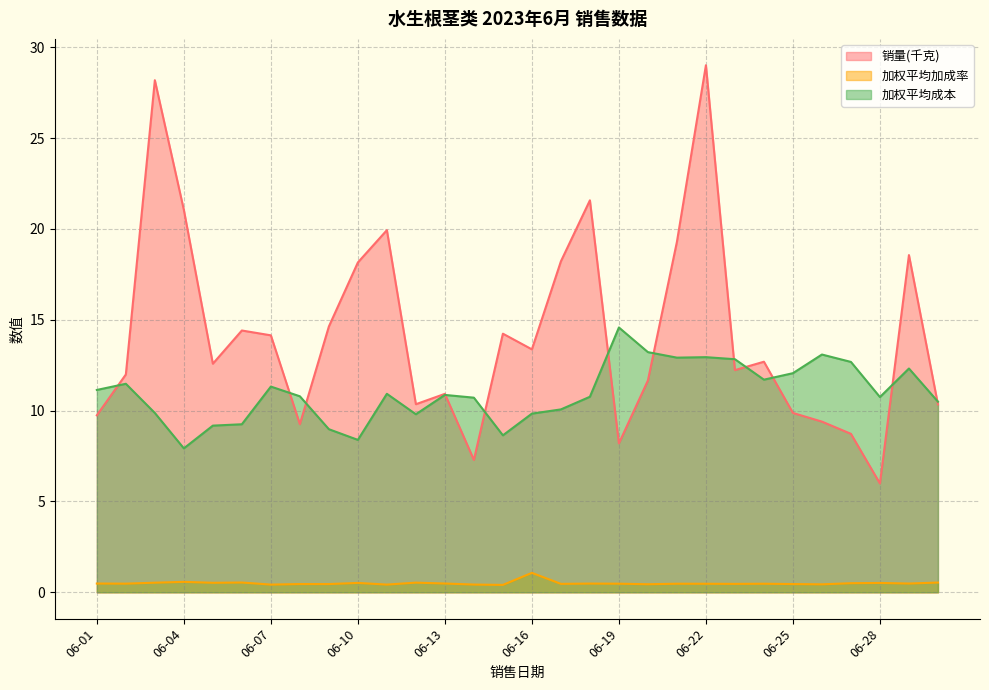

How many values in the 销量(千克) series exceed 12?

17